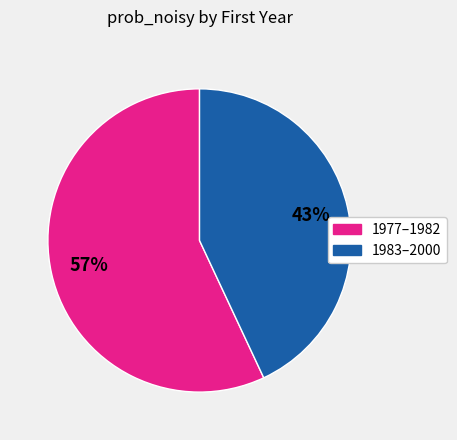

To the nearest percent, what is the difference between the largest and smallest slice percentages?

14%